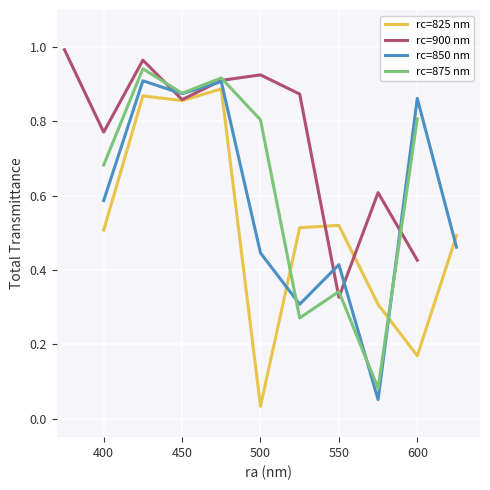

True or false: rc=850 nm and rc=825 nm intersect in this chart.

True